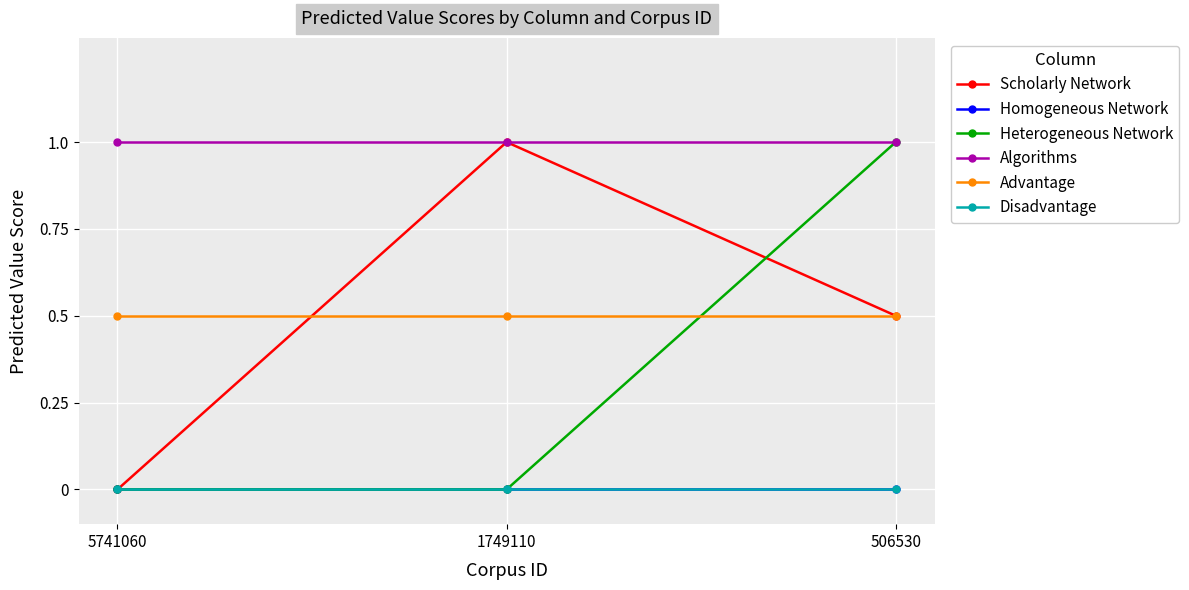

What is the value of the Algorithms point at the 2nd from the left?

1.0